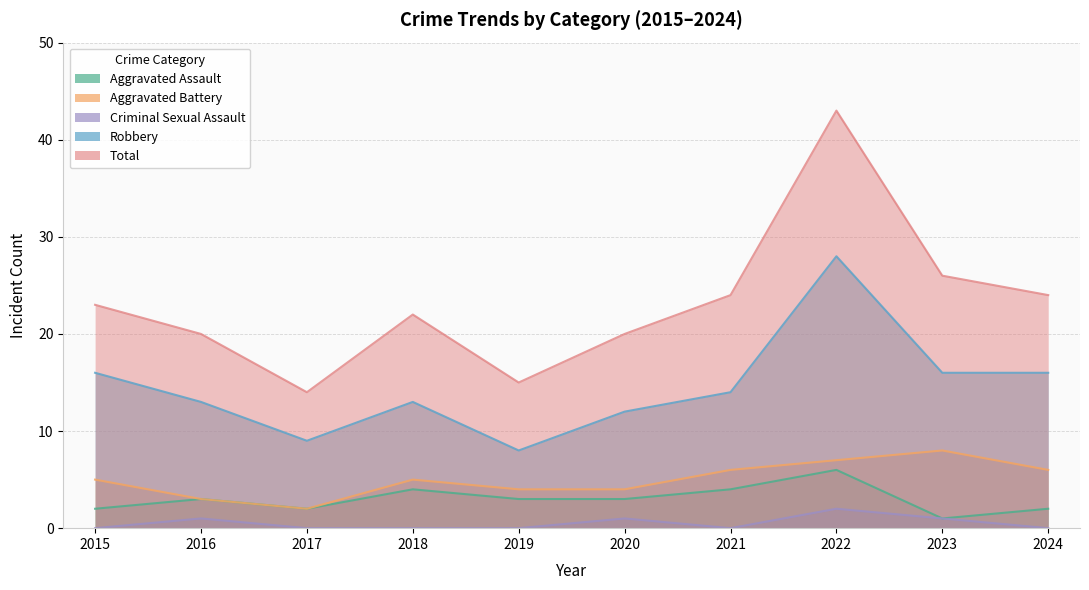

How many values in the Robbery series are below 14?

5